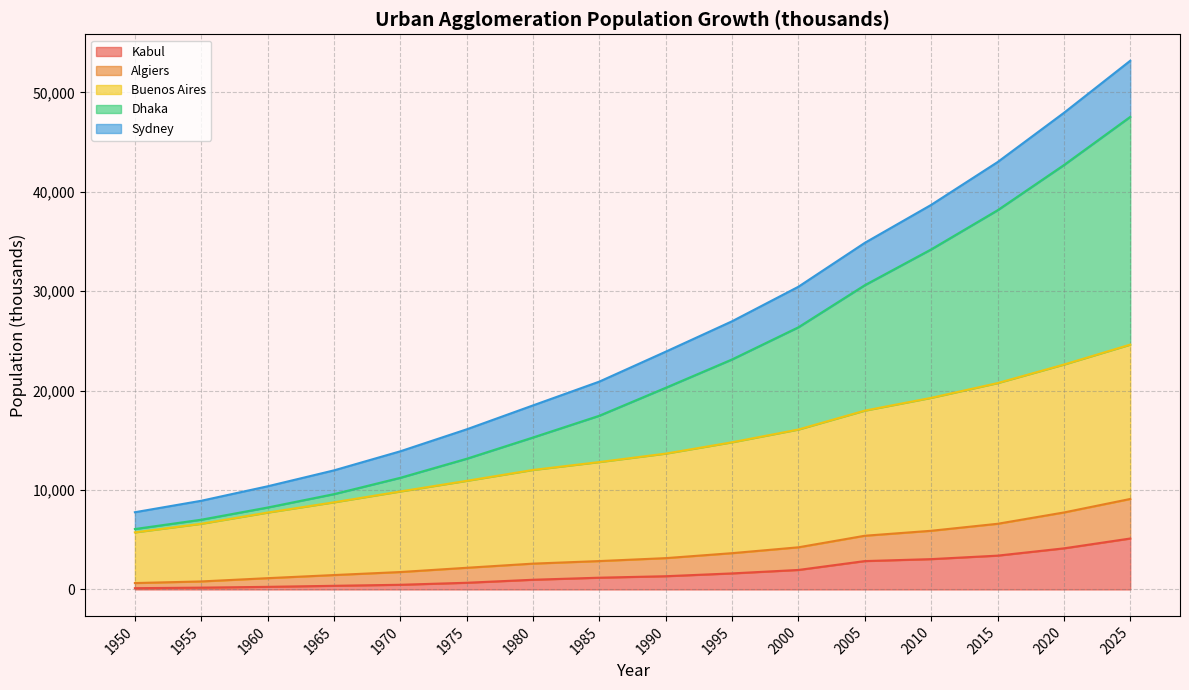

What is the total value across all series at 2000?

30450.8